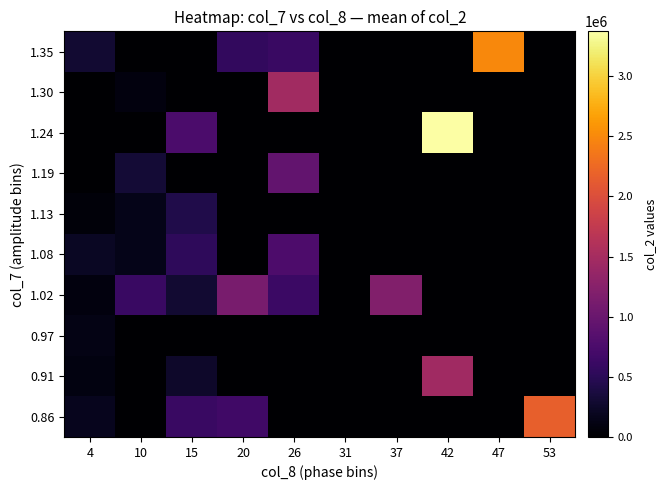

Reading right to left, list all the values displayed in this chart.

0.86: 53=2172160.0	47=0.0	42=0.0	37=0.0	31=0.0	26=0.0	20=668625.0	15=613020.0	10=0.0	4=182160.0
0.91: 53=0.0	47=0.0	42=1450700.0	37=0.0	31=0.0	26=0.0	20=0.0	15=262460.0	10=0.0	4=94920.0
0.97: 53=0.0	47=0.0	42=0.0	37=0.0	31=0.0	26=0.0	20=0.0	15=0.0	10=0.0	4=130350.0
1.02: 53=0.0	47=0.0	42=0.0	37=1207420.0	31=0.0	26=626750.0	20=1130960.0	15=293300.0	10=615620.0	4=82327.5
1.08: 53=0.0	47=0.0	42=0.0	37=0.0	31=0.0	26=768010.0	20=0.0	15=533005.0	10=151255.0	4=214000.0
1.13: 53=0.0	47=0.0	42=0.0	37=0.0	31=0.0	26=0.0	20=0.0	15=433750.0	10=152380.0	4=57975.0
1.19: 53=0.0	47=0.0	42=0.0	37=0.0	31=0.0	26=942830.0	20=0.0	15=0.0	10=328505.0	4=0.0
1.24: 53=0.0	47=0.0	42=3371680.0	37=0.0	31=0.0	26=0.0	20=0.0	15=760370.0	10=0.0	4=0.0
1.30: 53=0.0	47=0.0	42=0.0	37=0.0	31=0.0	26=1463600.0	20=0.0	15=0.0	10=80850.0	4=0.0
1.35: 53=0.0	47=2498730.0	42=0.0	37=0.0	31=0.0	26=618880.0	20=561610.0	15=0.0	10=0.0	4=294240.0